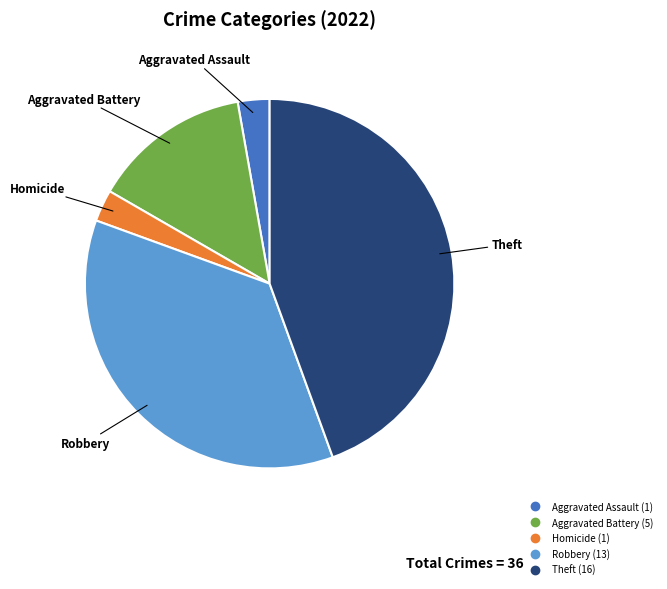

Does any single category account for the majority?

No